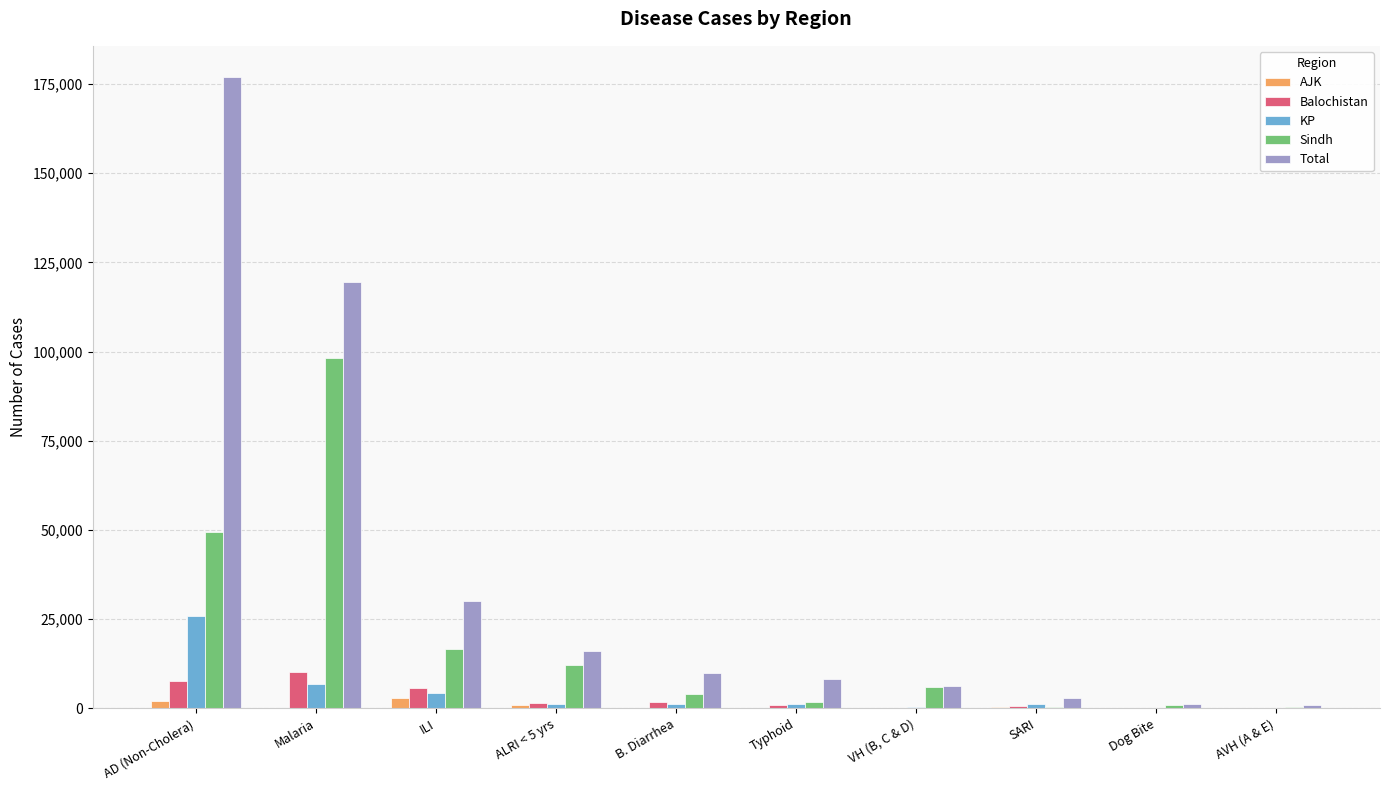

Where is Total nearest to the value 88824?

Malaria